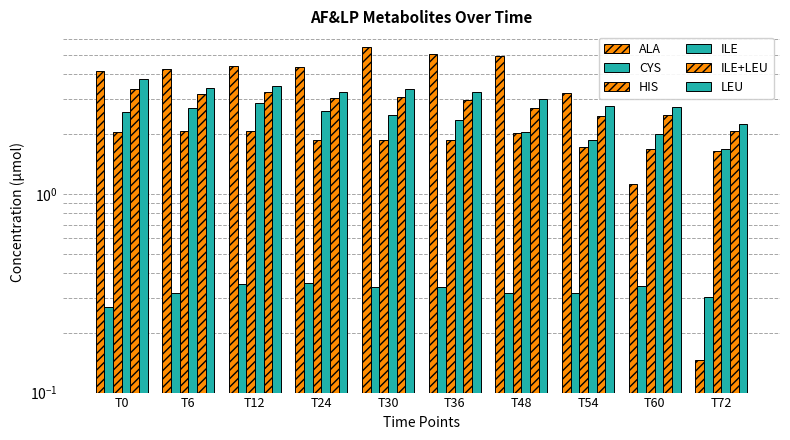

The HIS series shows 0.4 at T24. True or false?

False